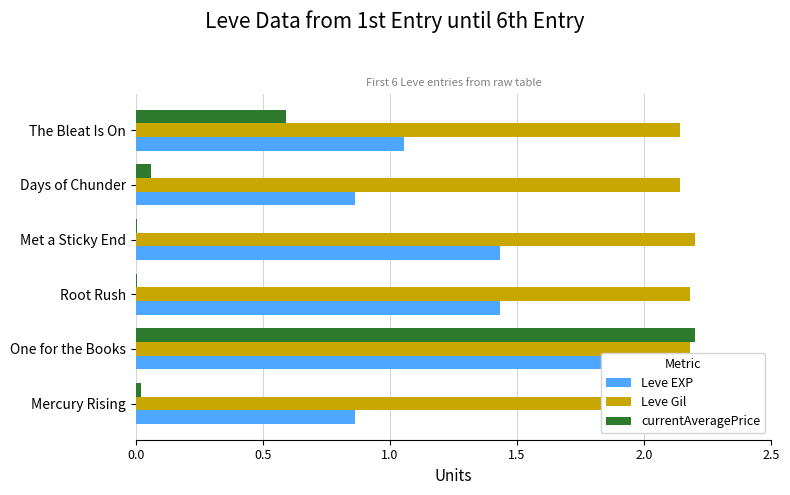

What is the difference between the maximum and minimum values in the currentAveragePrice series?

2.2